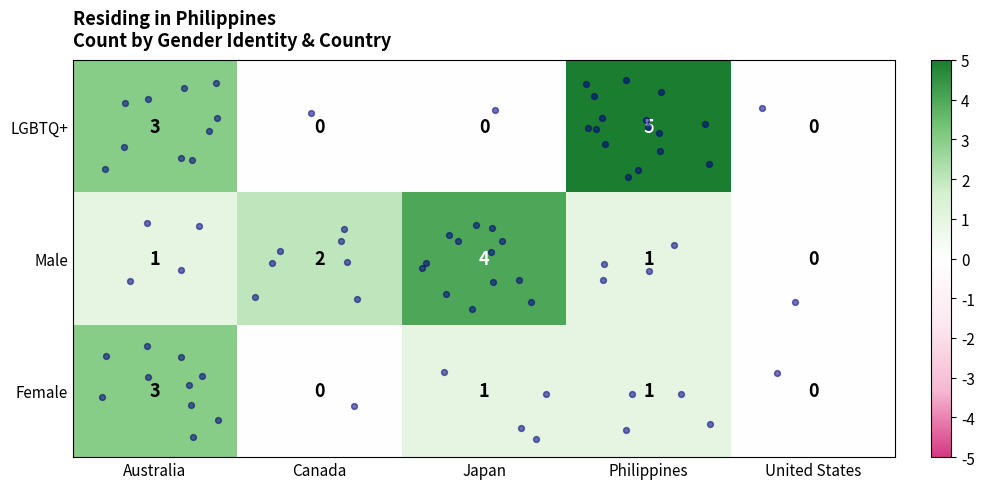

Which label corresponds to the largest value in the chart?

Philippines